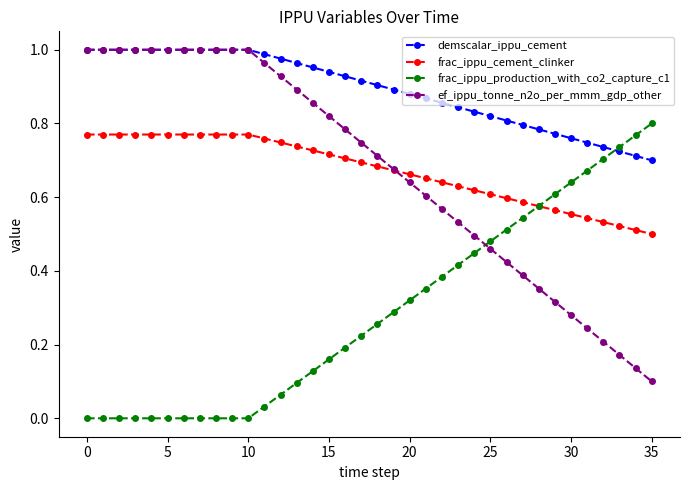

How many lines are shown in the chart?

4